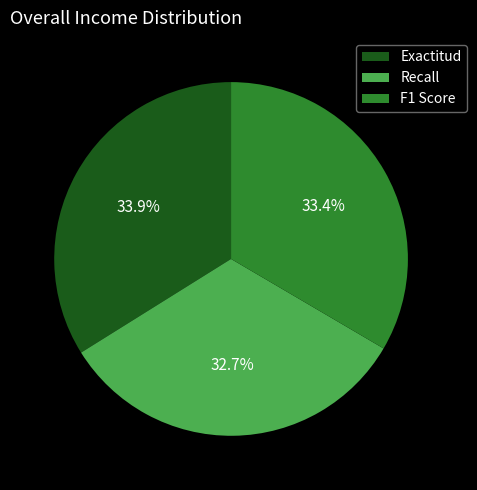

To the nearest percent, what is the difference between the largest and smallest slice percentages?

1%